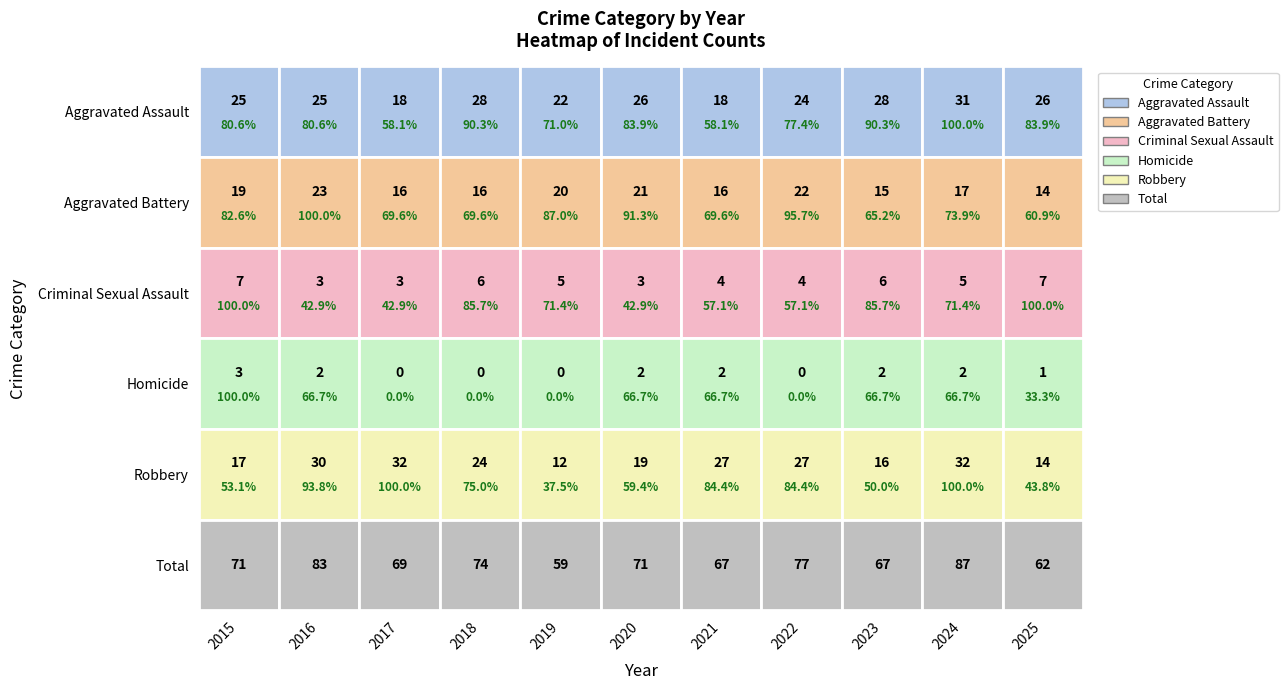

What is the total value across all series at 2021?

134